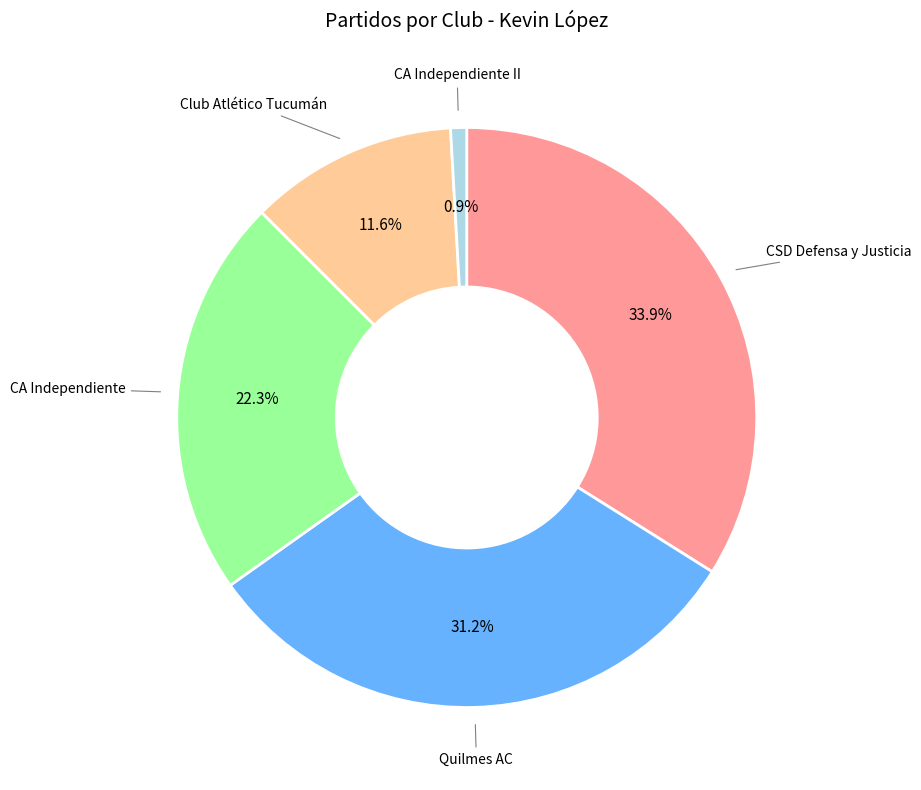

What is the largest slice in the pie chart?

CSD Defensa y Justicia